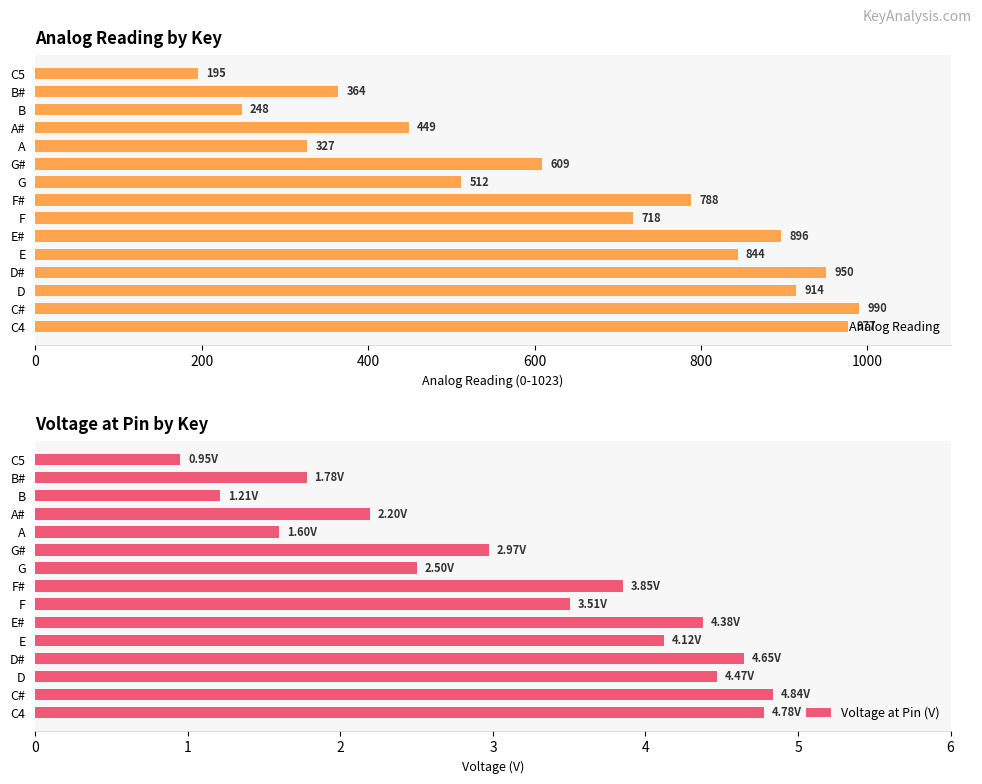

List the labels in order of Analog Reading value, largest first.

C#, C4, D#, D, E#, E, F#, F, G#, G, A#, B#, A, B, C5